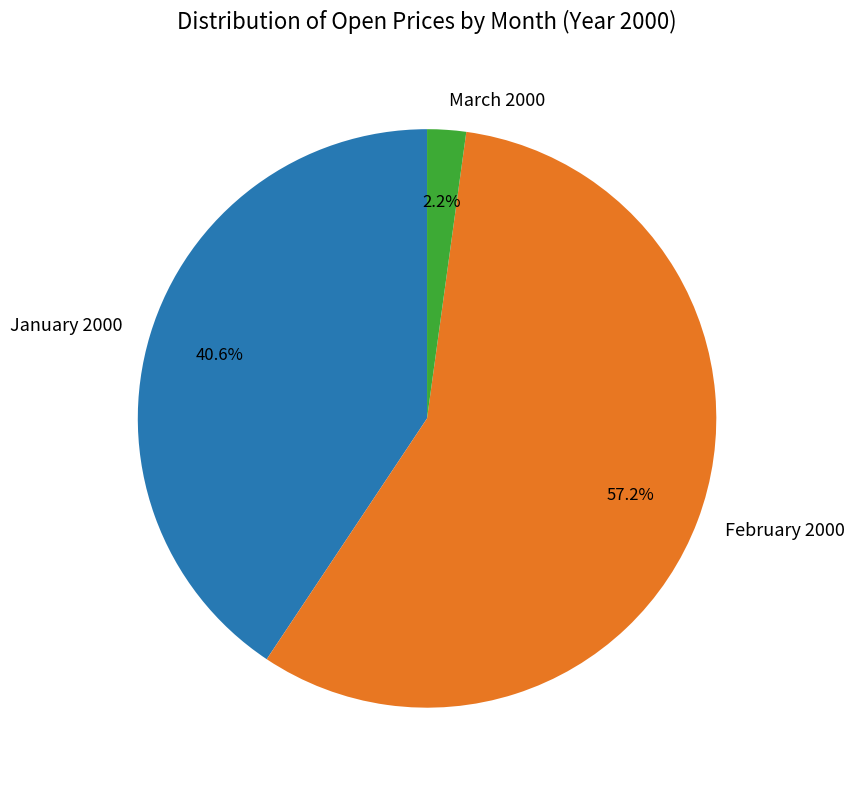

Count the number of slices in the pie.

3